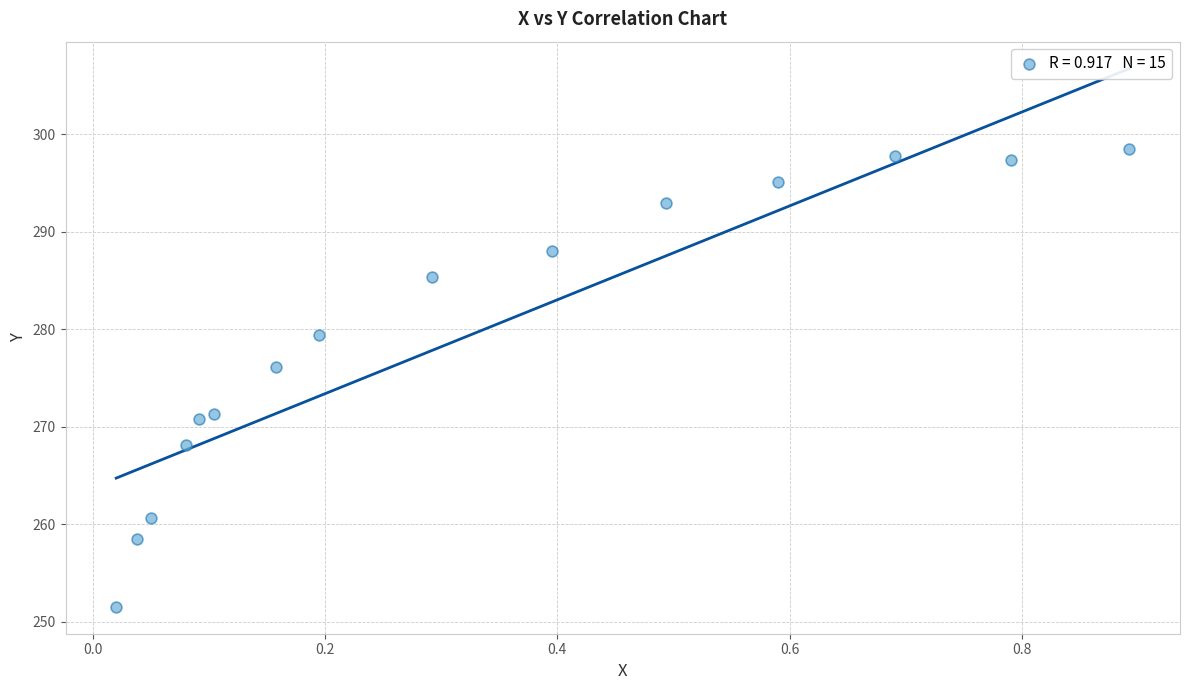

What is the range of Y values (max minus min)?

46.9